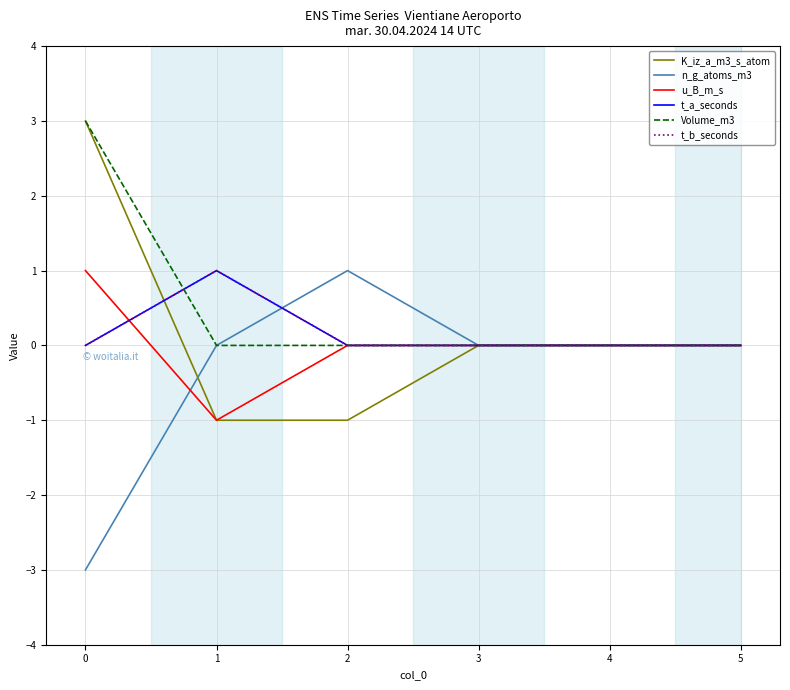

Is this an area chart (filled region under the line)?

No